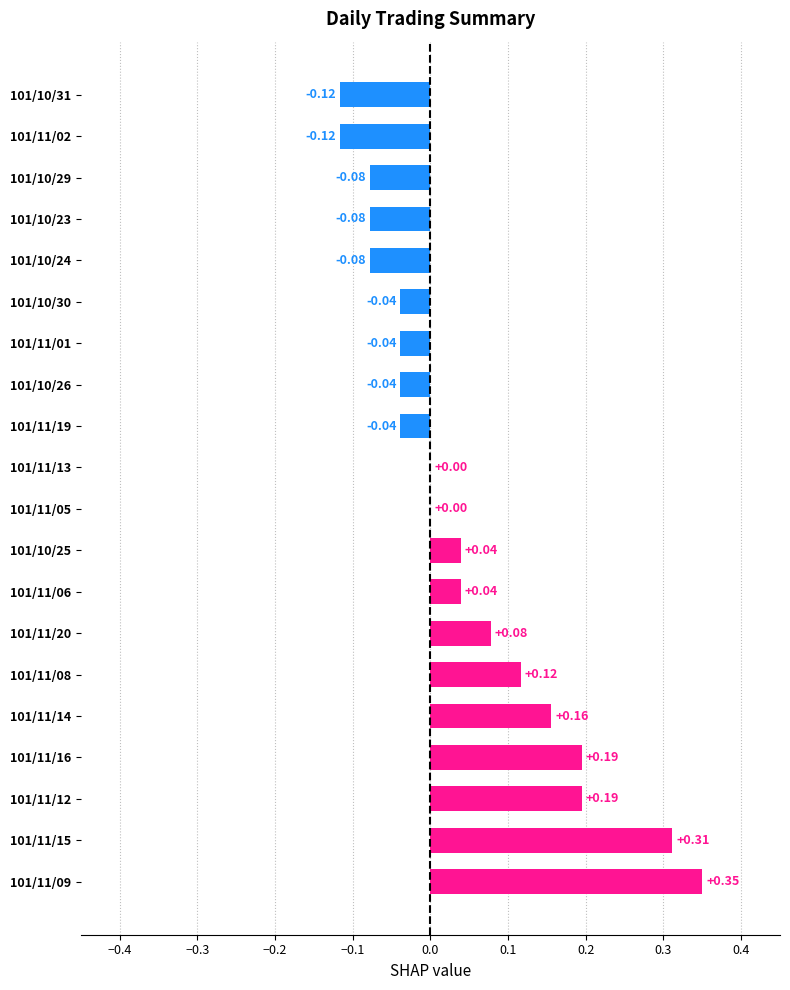

Between 101/11/09 and 101/11/01, which is larger?

101/11/09